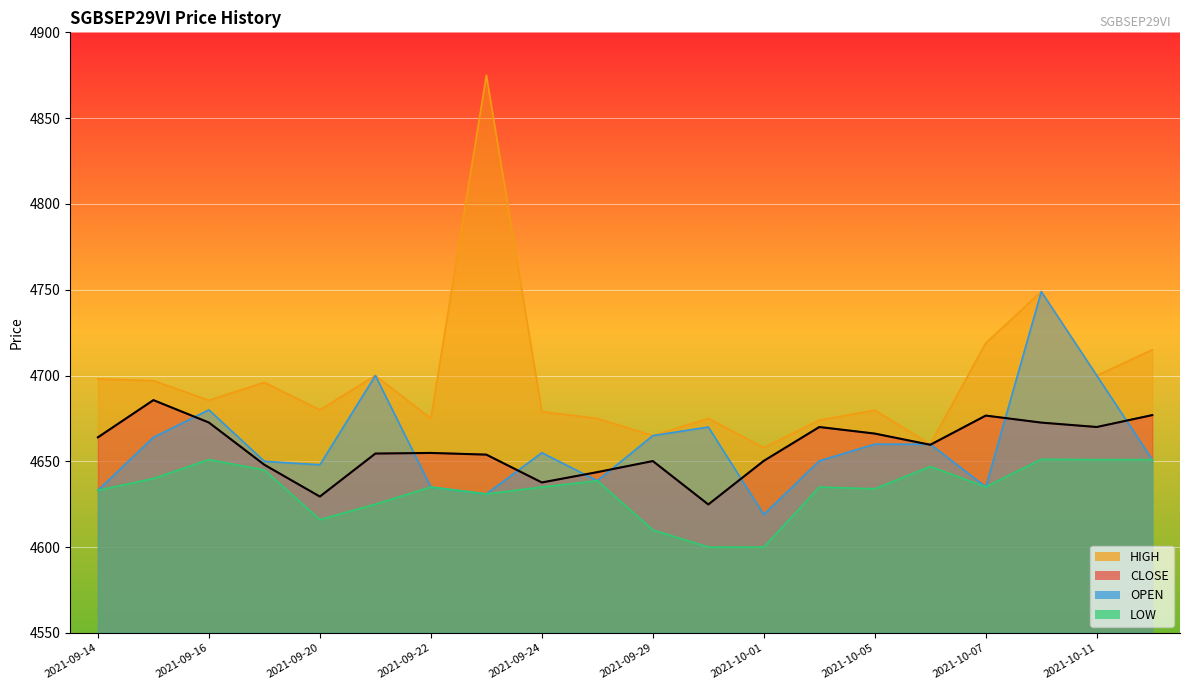

What is the minimum value for HIGH?

4658.0